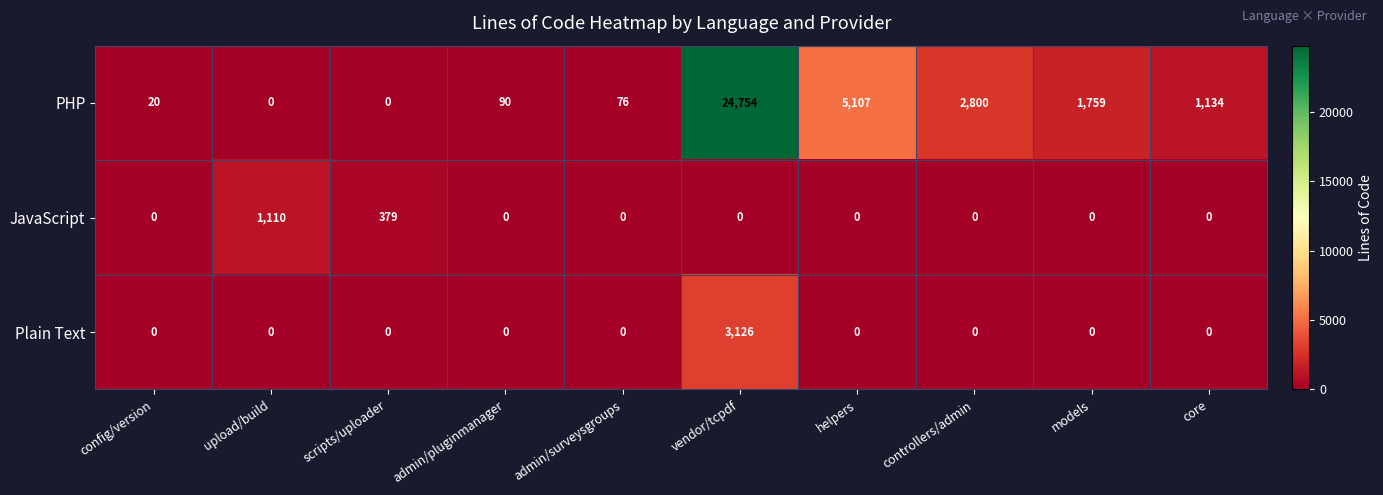

Which category has the highest value across all series?

vendor/tcpdf